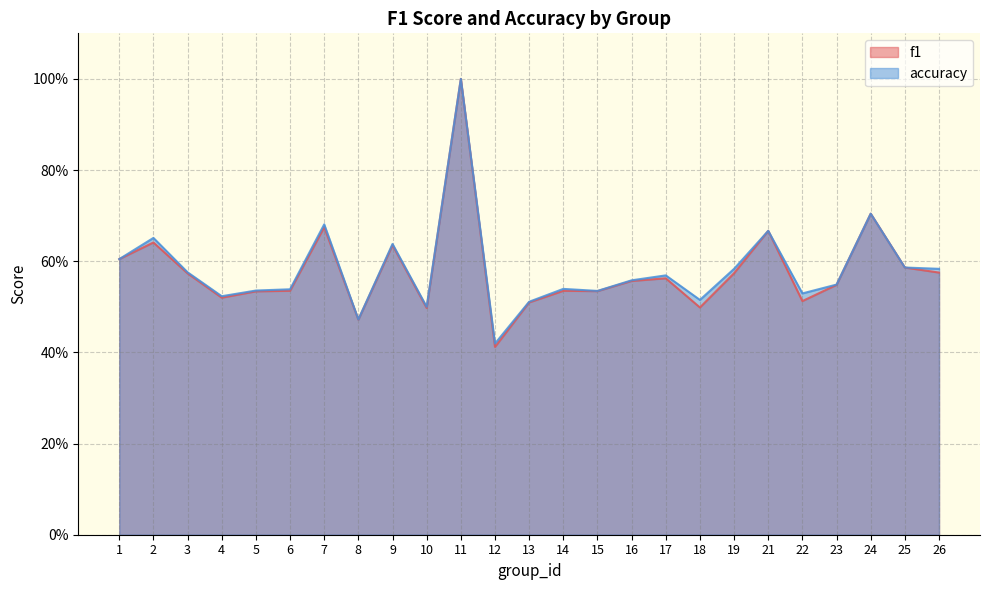

The f1 series shows 0.8 at 26. True or false?

False